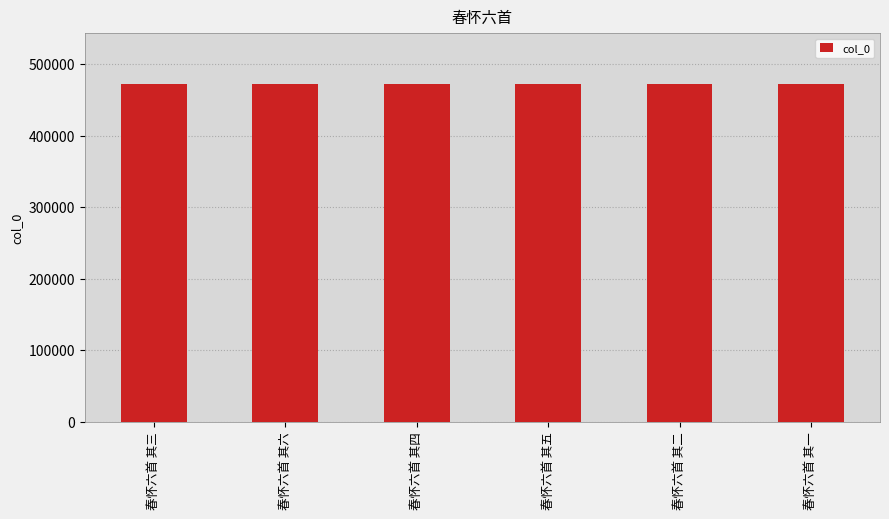

The chart shows a value of 647060 at 春怀六首 其二. True or false?

False